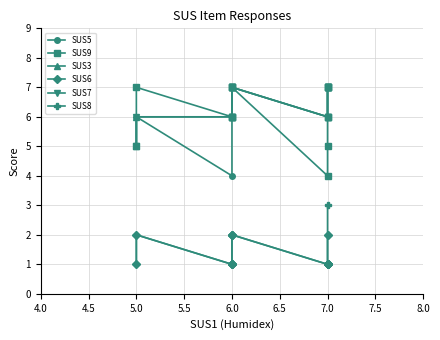

What is the minimum value for SUS5?

4